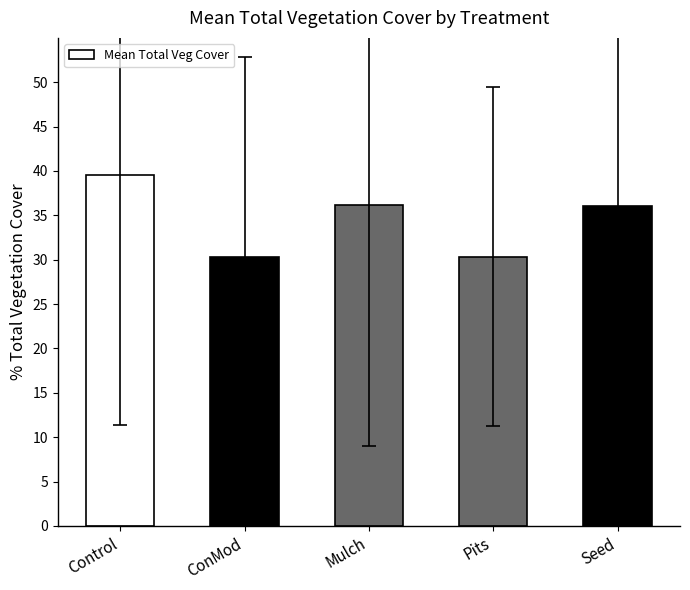

Which category has the highest value across all series?

Control